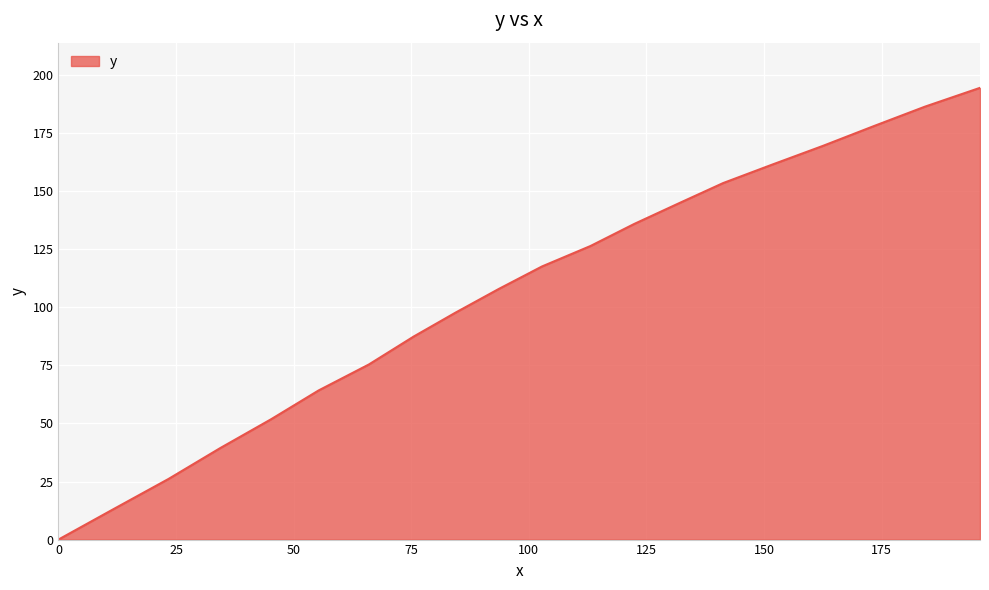

What is the average value?

106.6